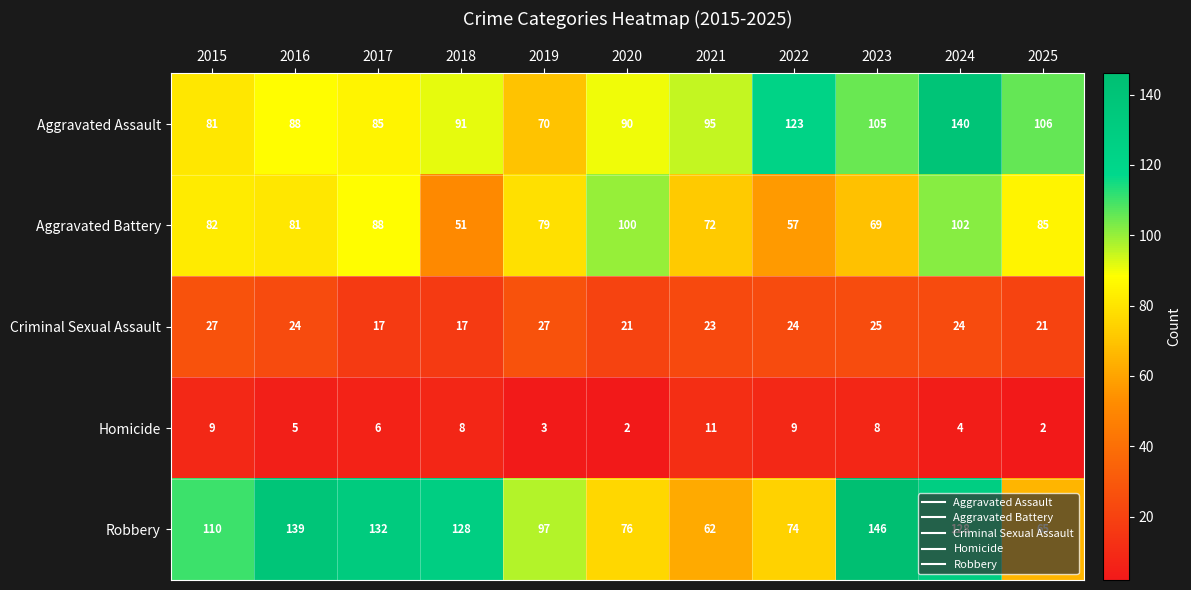

What is the difference between the Aggravated Battery values at 2024 and 2019?

23